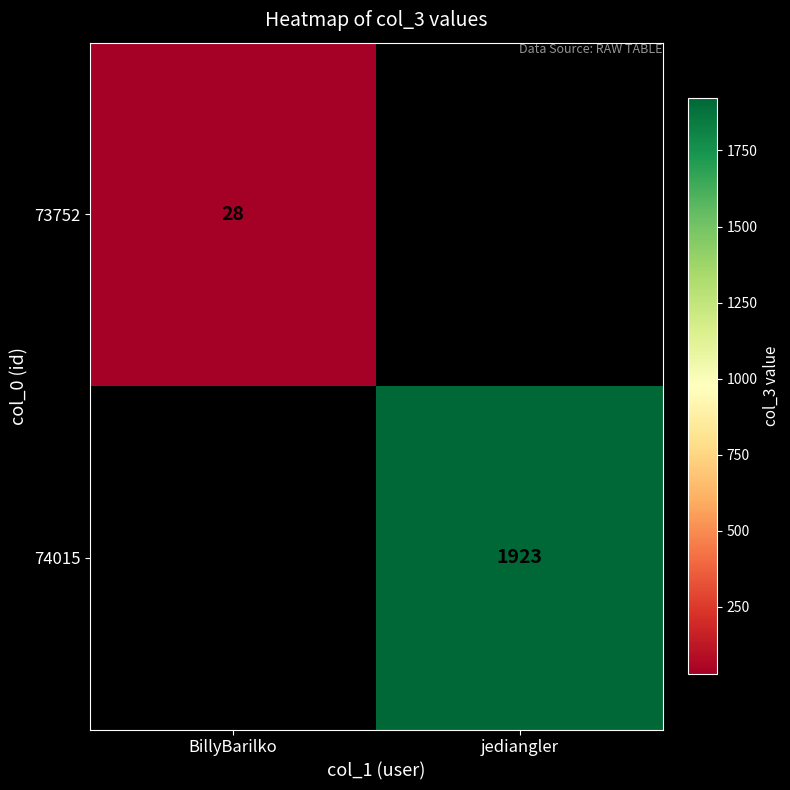

Is the value of 73752 at BillyBarilko greater than the value of 74015 at jediangler?

No